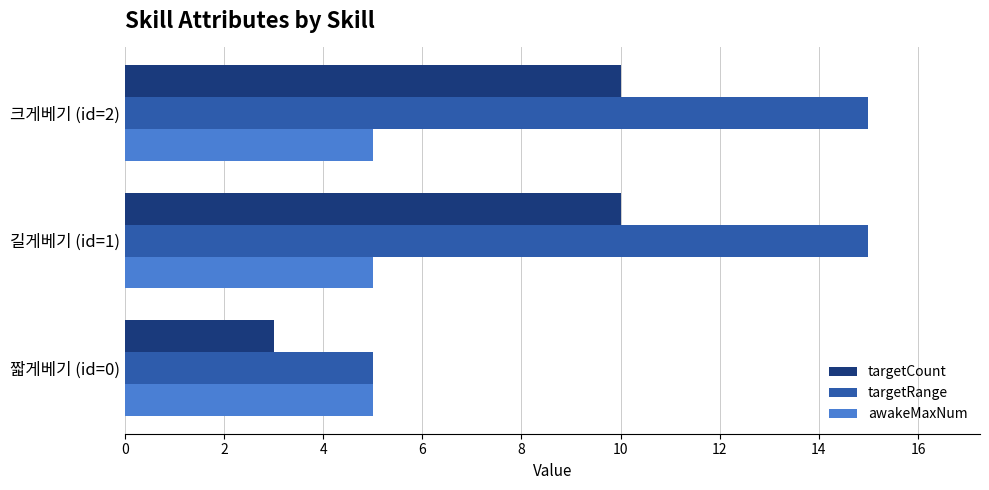

What is the average value of the awakeMaxNum series?

5